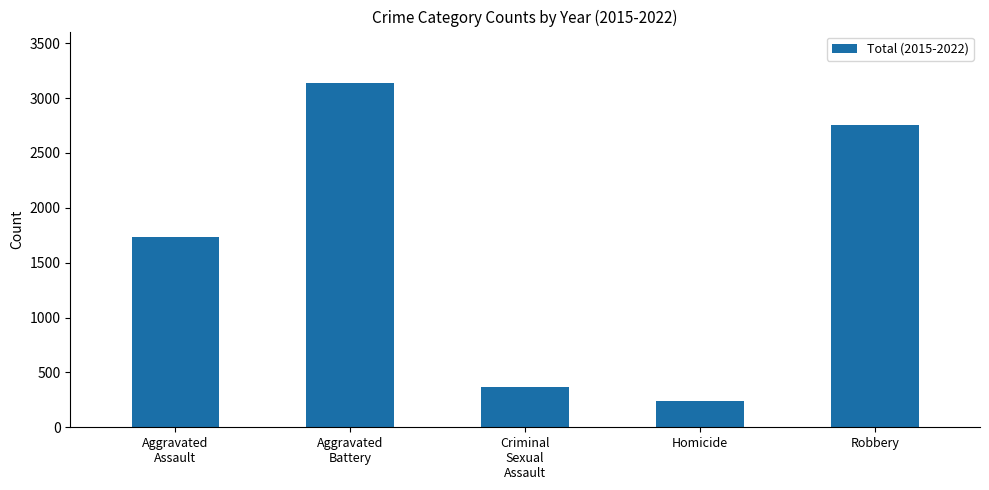

What position from the left is Homicide?

4